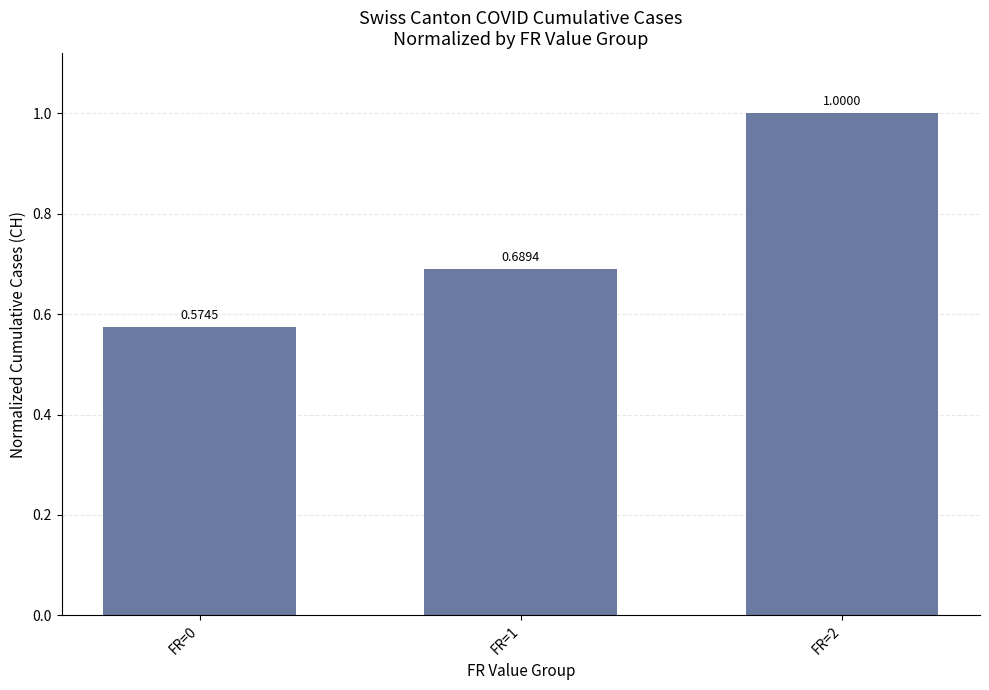

List the labels in order of value, largest first.

FR=2, FR=1, FR=0